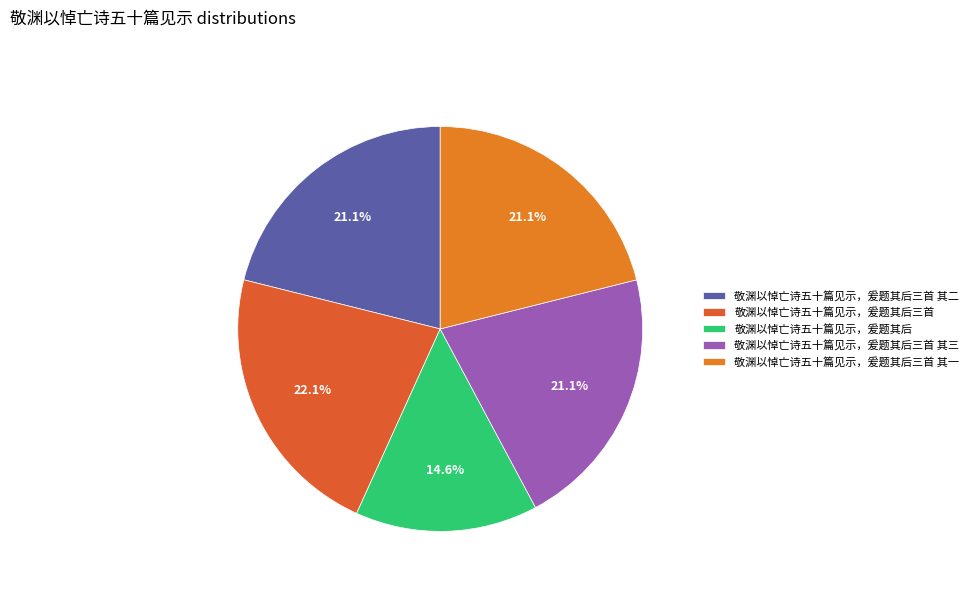

Is the sum of 敬渊以悼亡诗五十篇见示，爰题其后三首 其一 and 敬渊以悼亡诗五十篇见示，爰题其后三首 其二 greater than half?

No